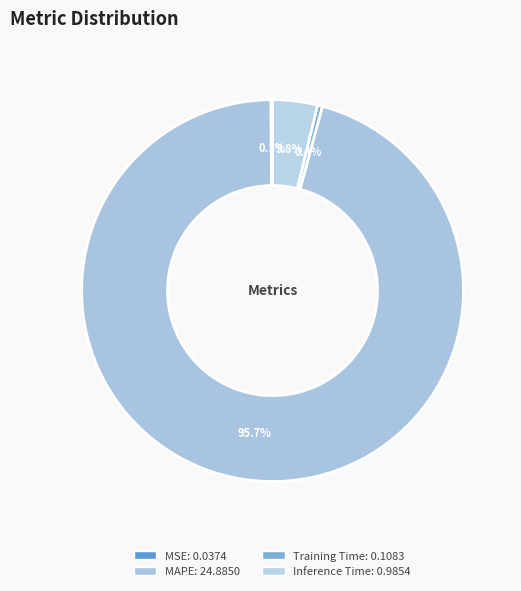

To the nearest percent, what is the difference between the largest and smallest slice percentages?

96%